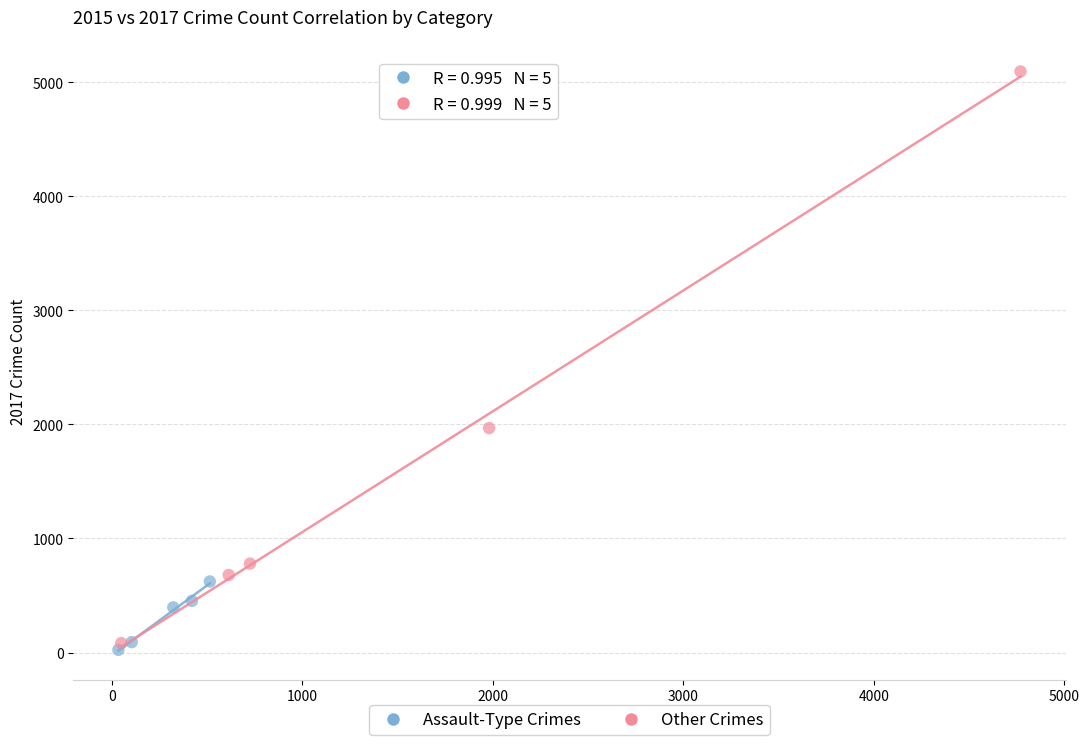

Which series reaches the maximum Y coordinate?

Other Crimes